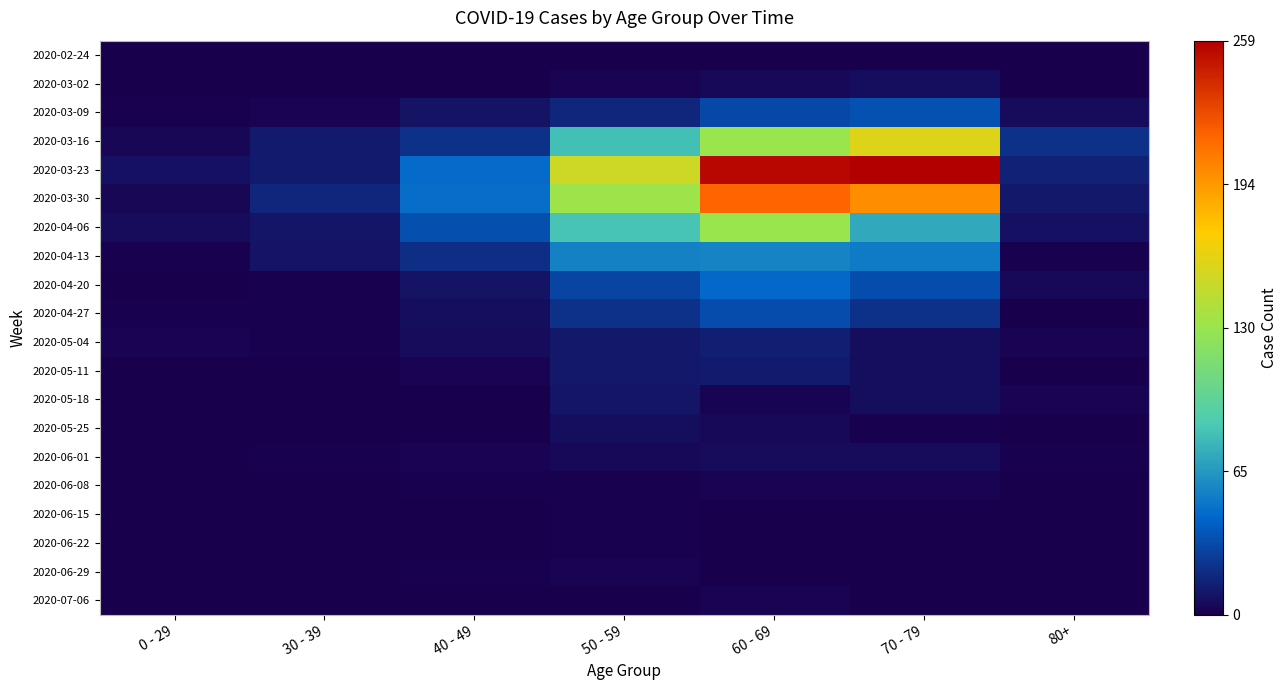

Which series changed the most between 70 - 79 and 80+?

2020-03-23